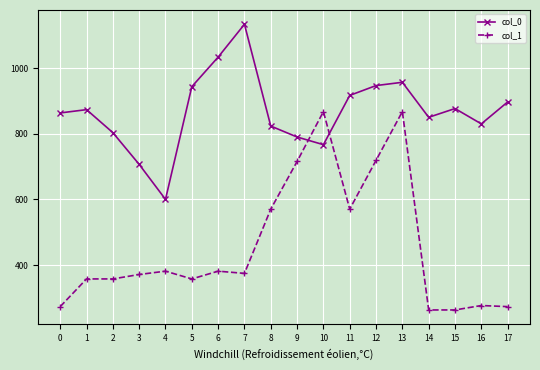

What is the sum of the col_1 values at 15 and 14?

526.5